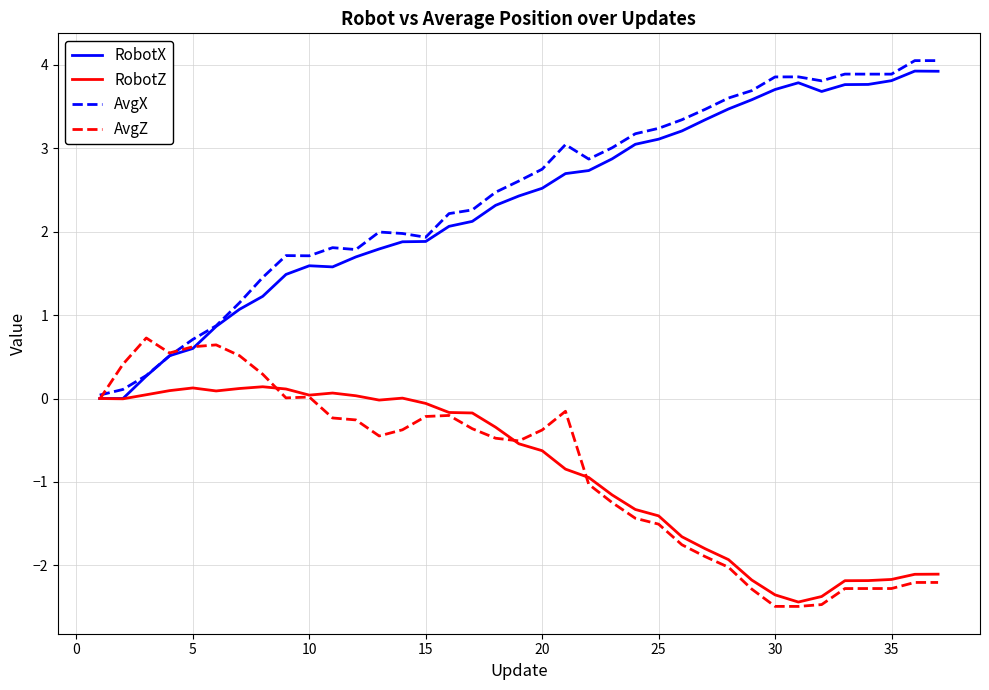

What is the difference between the maximum and second lowest values in the AvgX series?

3.9